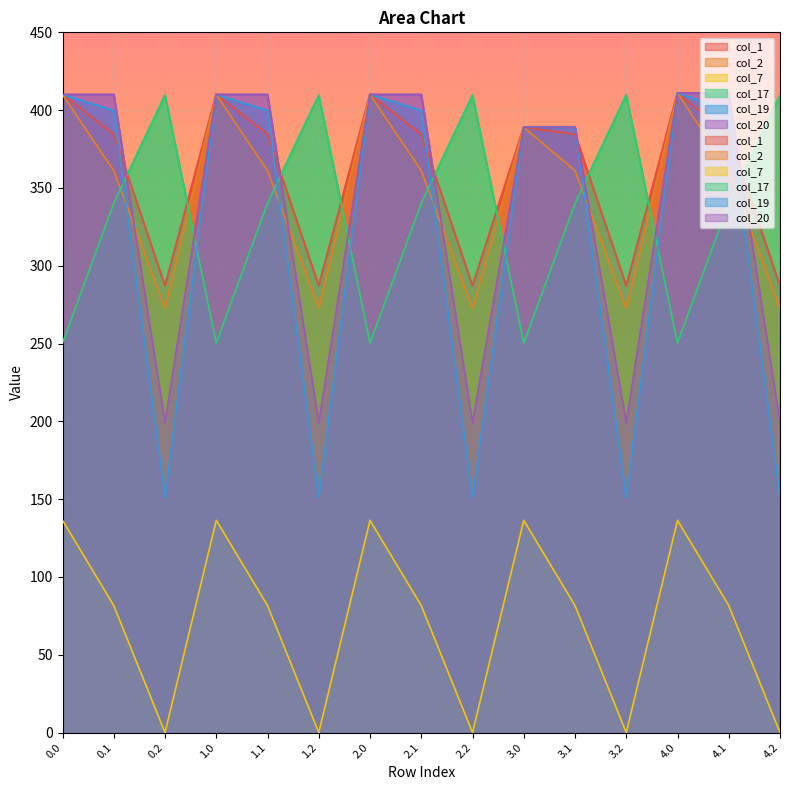

What is the label of the 14th point from the left?

4.1